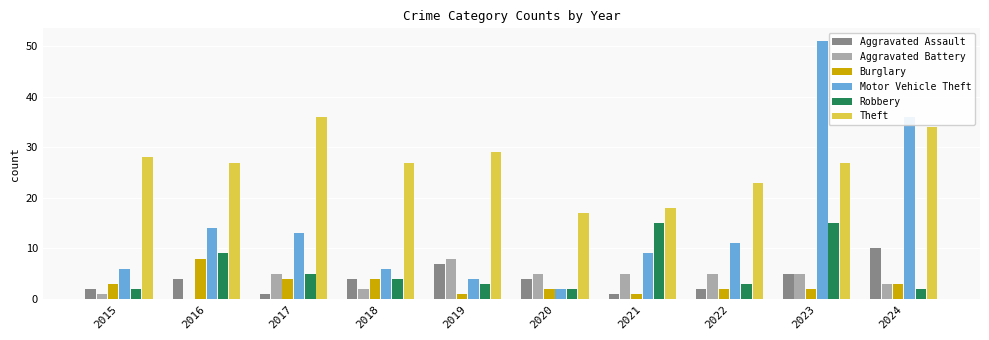

Count the number of data series in this chart.

6